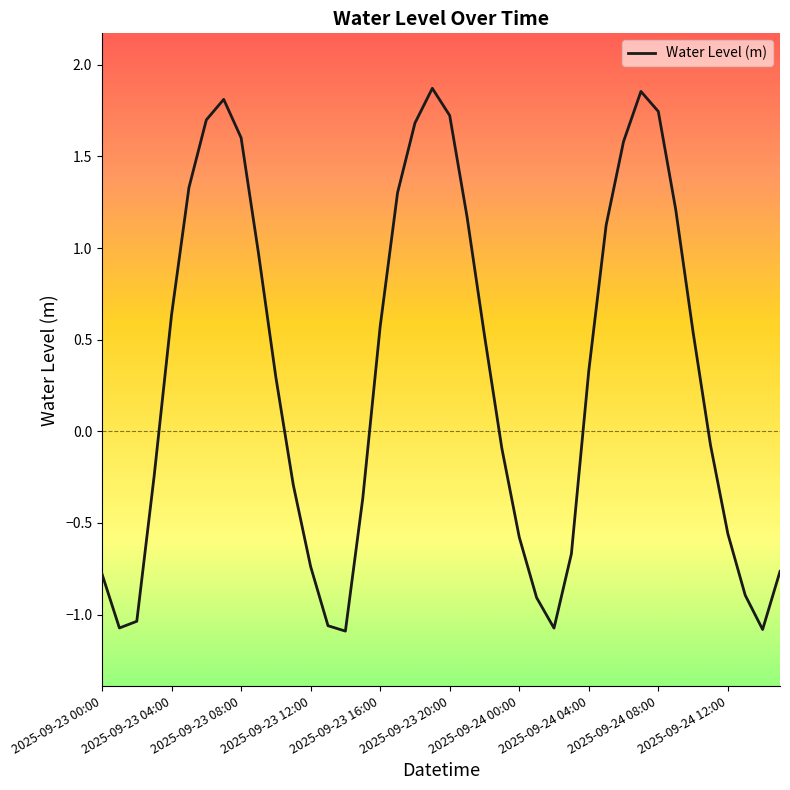

What is the difference between the maximum and minimum values?

3.0